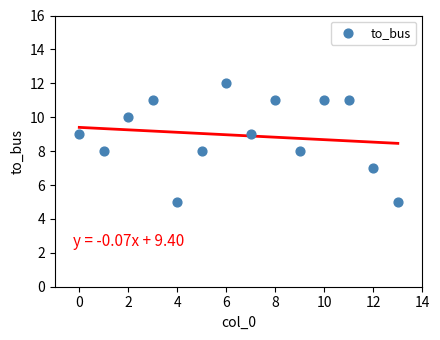

What is the range of Y values (max minus min)?

7